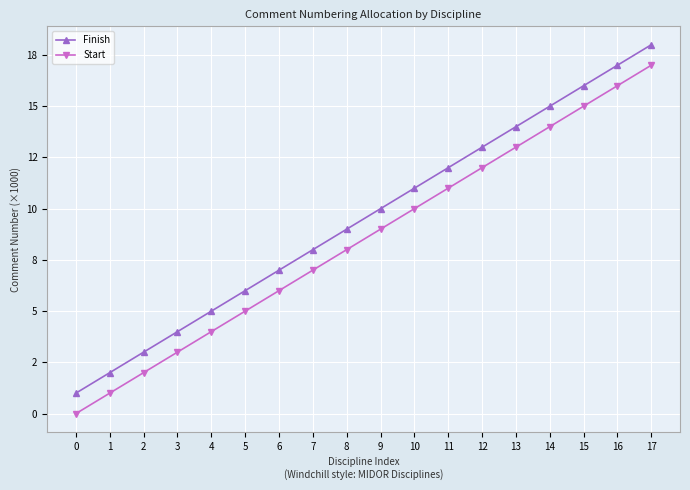

Rank the series by their average value, from lowest to highest.

Start, Finish